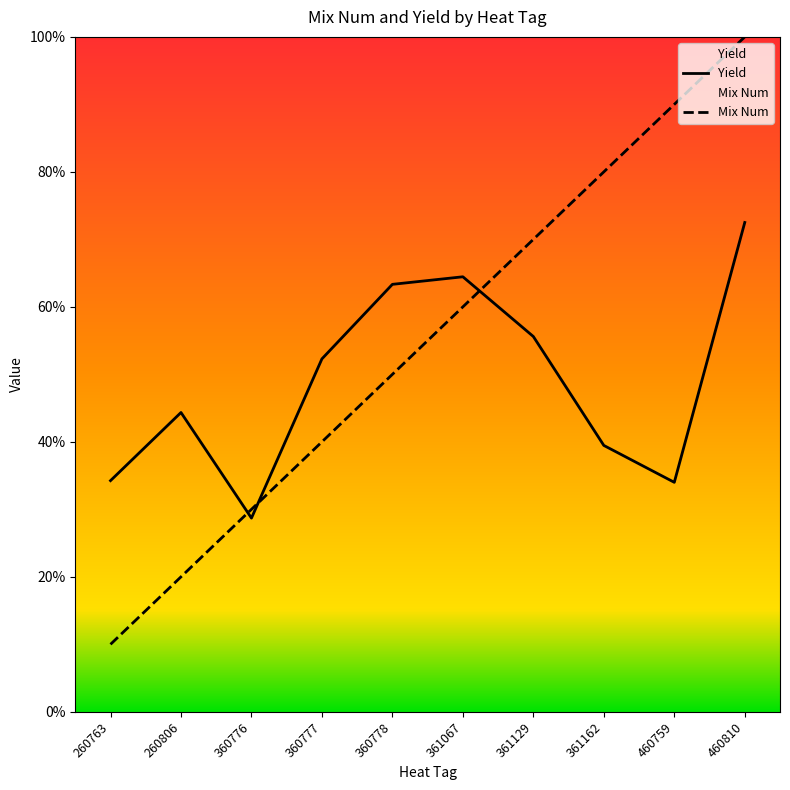

What are all the series names shown in the legend?

Mix Num, Yield